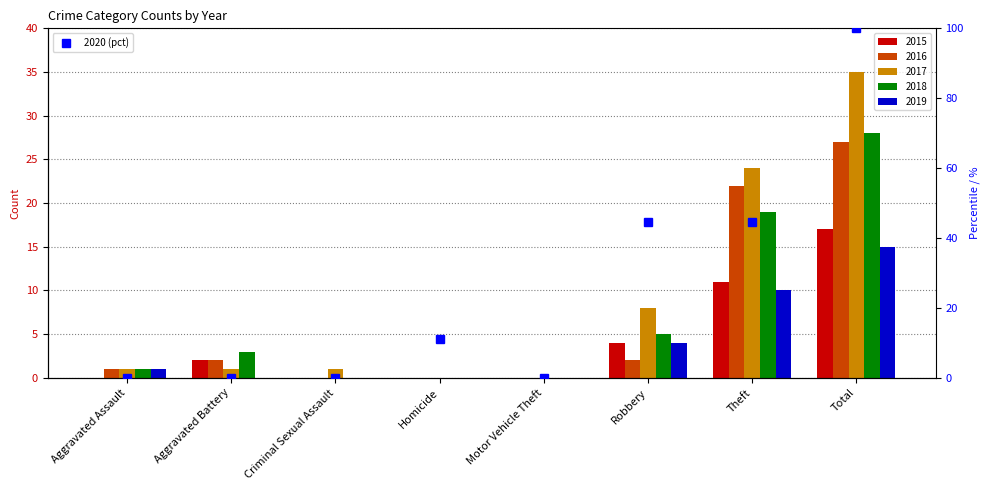

True or false: the data shows 66.4 at Robbery.

False